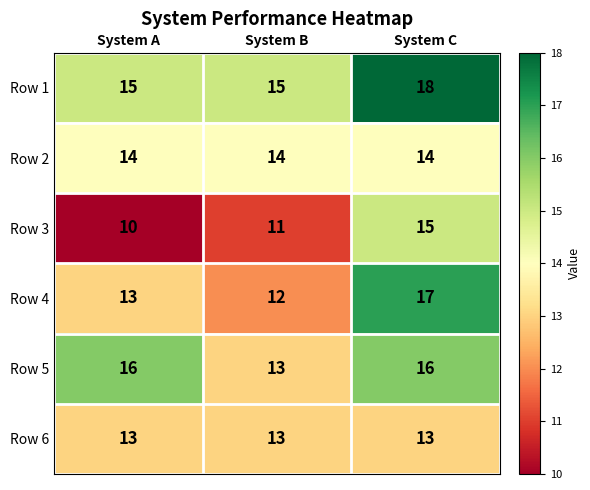

What is the difference between the highest and lowest values at System B?

4